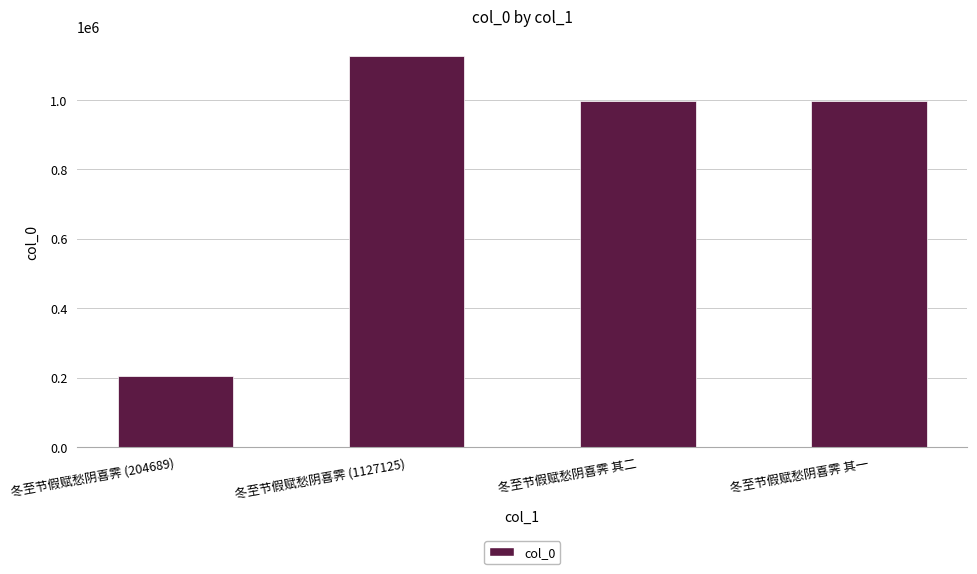

How many categories are shown in the chart?

4